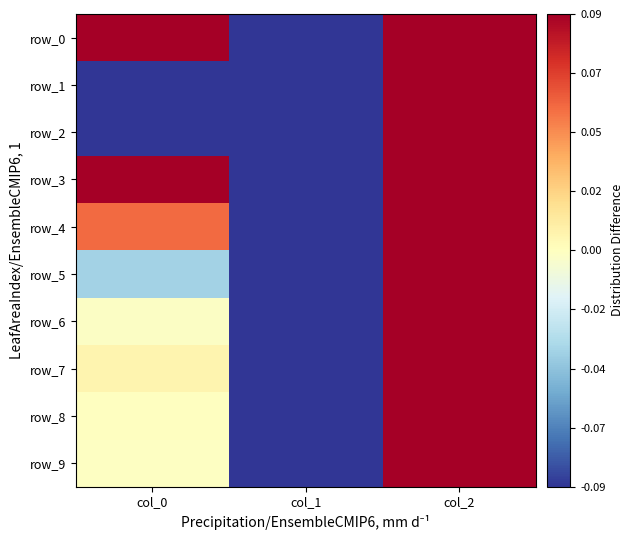

Reading left to right, transcribe all the data shown in this chart.

row_0: 4.6	-1.0	1.0
row_1: -0.7	-1.0	1.0
row_2: -0.6	-1.0	1.0
row_3: 0.2	-1.0	1.0
row_4: 0.1	-1.0	1.0
row_5: -0.0	-1.0	1.0
row_6: -0.0	-1.0	1.0
row_7: 0.0	-1.0	1.0
row_8: -0.0	-1.0	1.0
row_9: -0.0	-1.0	1.0